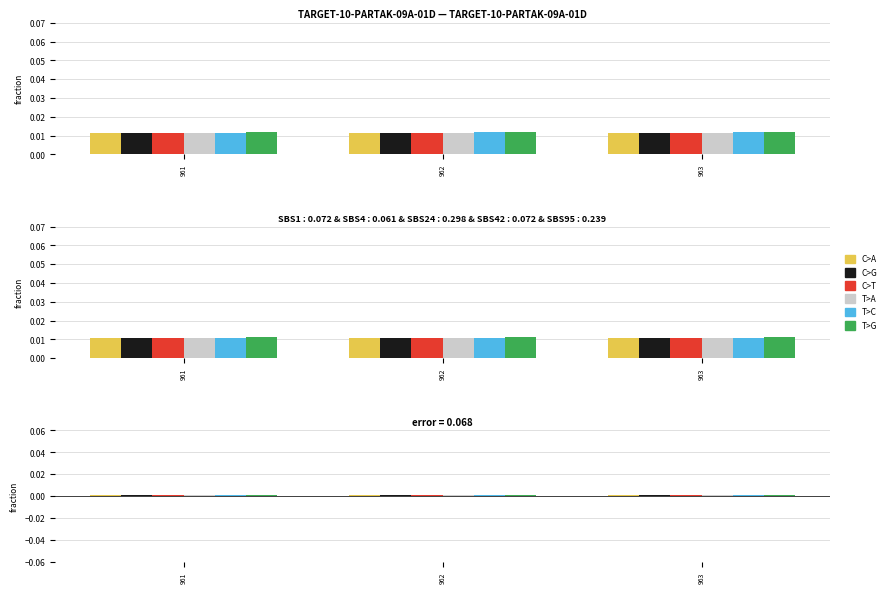

What are all the series names shown in the legend?

C>A, C>G, C>T, T>A, T>C, T>G